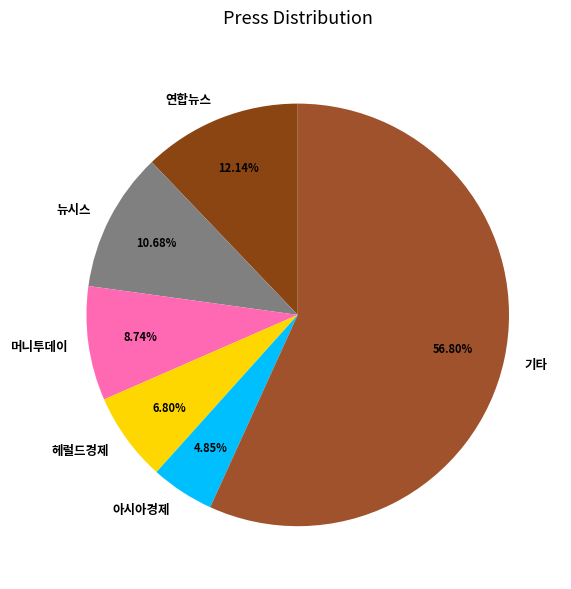

To the nearest percent, what portion does 뉴시스 represent?

11%